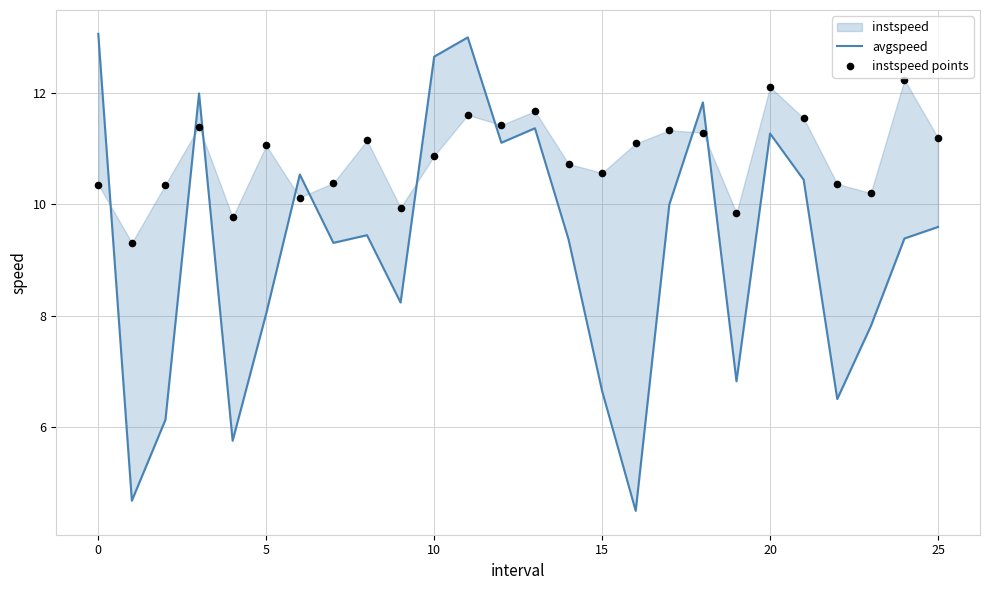

Which series has the largest total across all categories?

instspeed points